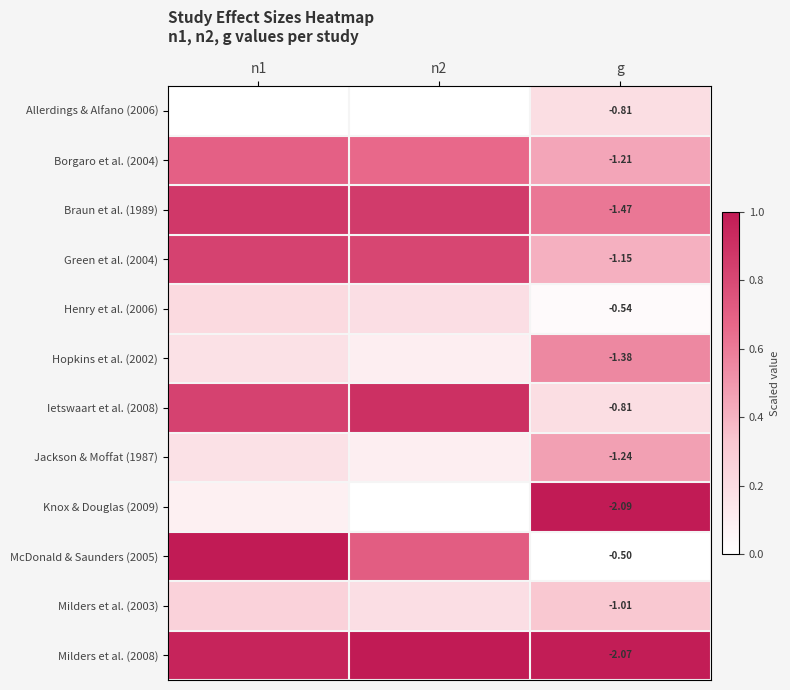

At n2, list the series in order from largest to smallest.

Milders et al. (2008), Ietswaart et al. (2008), Braun et al. (1989), Green et al. (2004), McDonald & Saunders (2005), Borgaro et al. (2004), Henry et al. (2006), Milders et al. (2003), Hopkins et al. (2002), Jackson & Moffat (1987), Allerdings & Alfano (2006), Knox & Douglas (2009)